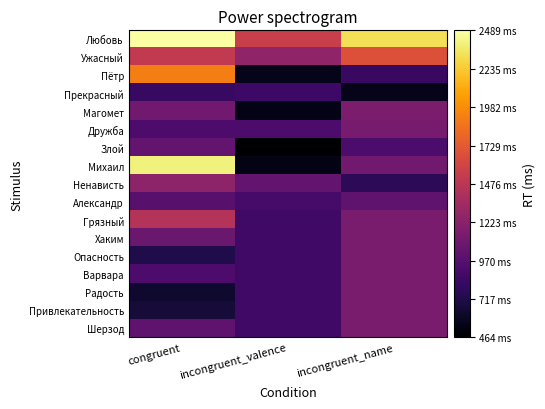

Reading left to right, what are all the values shown in this chart?

Любовь: congruent=2489.0	incongruent_valence=1549.0	incongruent_name=2326.0
Ужасный: congruent=1509.0	incongruent_valence=1257.0	incongruent_name=1676.0
Пётр: congruent=1915.0	incongruent_valence=558.0	incongruent_name=835.0
Прекрасный: congruent=827.0	incongruent_valence=856.0	incongruent_name=553.0
Магомет: congruent=1098.0	incongruent_valence=548.0	incongruent_name=1156.0
Дружба: congruent=924.0	incongruent_valence=926.0	incongruent_name=1135.0
Злой: congruent=1026.0	incongruent_valence=464.0	incongruent_name=917.0
Михаил: congruent=2409.0	incongruent_valence=540.0	incongruent_name=1098.0
Ненависть: congruent=1240.0	incongruent_valence=1032.0	incongruent_name=773.0
Александр: congruent=984.0	incongruent_valence=896.0	incongruent_name=1016.0
Грязный: congruent=1442.0	incongruent_valence=862.6	incongruent_name=1148.5
Хаким: congruent=1072.0	incongruent_valence=862.6	incongruent_name=1148.5
Опасность: congruent=721.0	incongruent_valence=862.6	incongruent_name=1148.5
Варвара: congruent=930.0	incongruent_valence=862.6	incongruent_name=1148.5
Радость: congruent=634.0	incongruent_valence=862.6	incongruent_name=1148.5
Привлекательность: congruent=667.0	incongruent_valence=862.6	incongruent_name=1148.5
Шерзод: congruent=1017.0	incongruent_valence=862.6	incongruent_name=1148.5